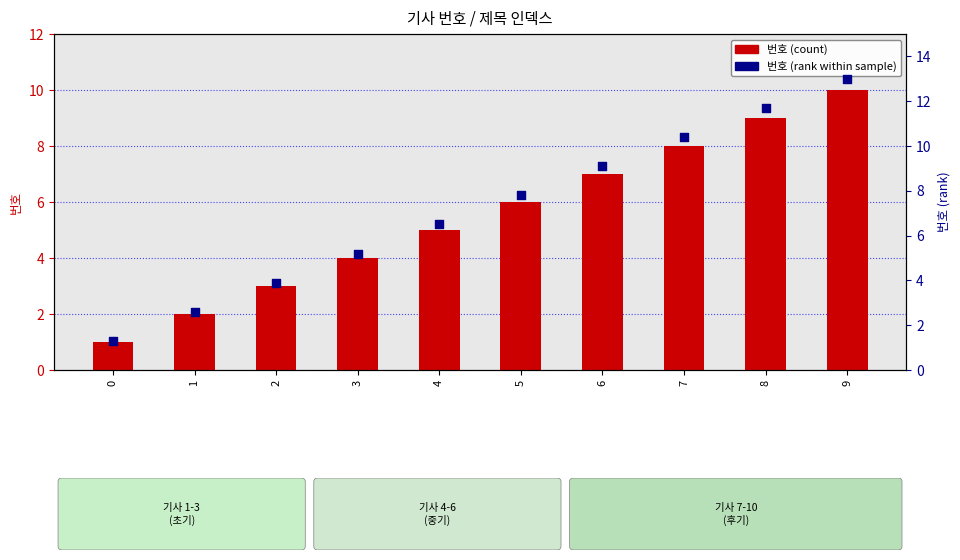

Which series reaches the minimum Y coordinate?

번호